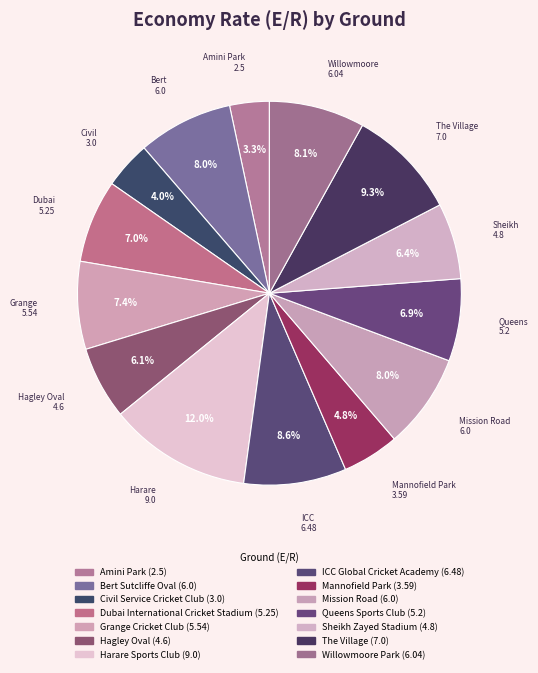

The Grange Cricket Club slice represents 2% of the pie. True or false?

False